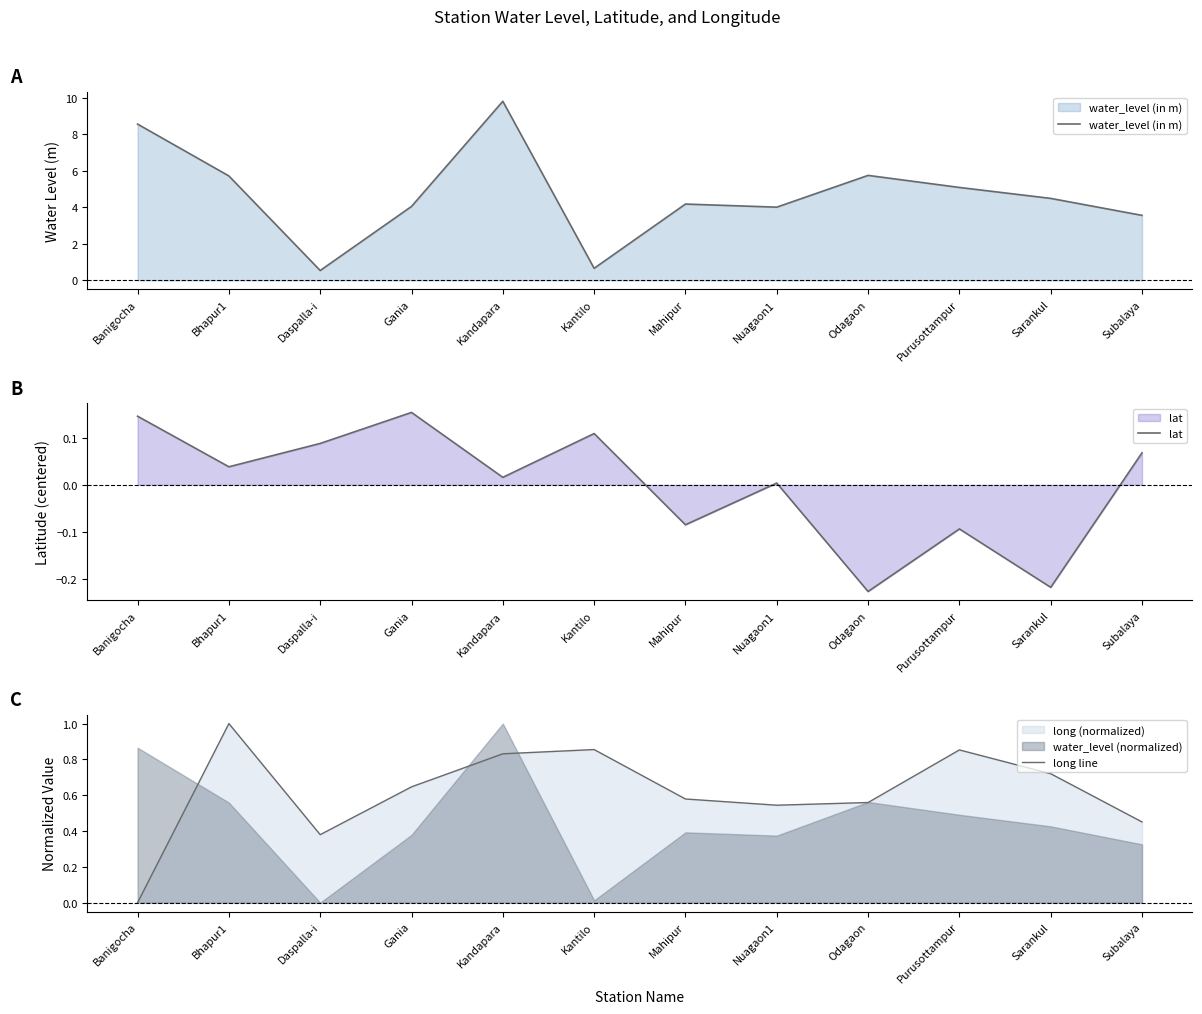

At which category is the sum across all series the highest?

Kandapara